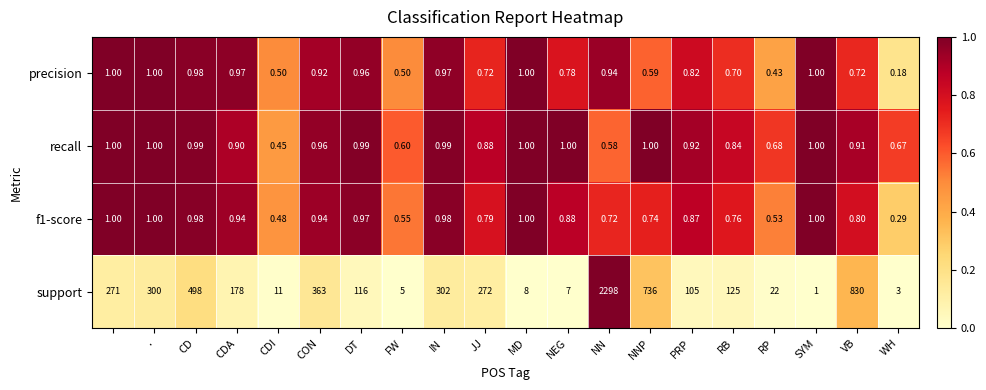

Which series has the largest range (max minus min)?

support